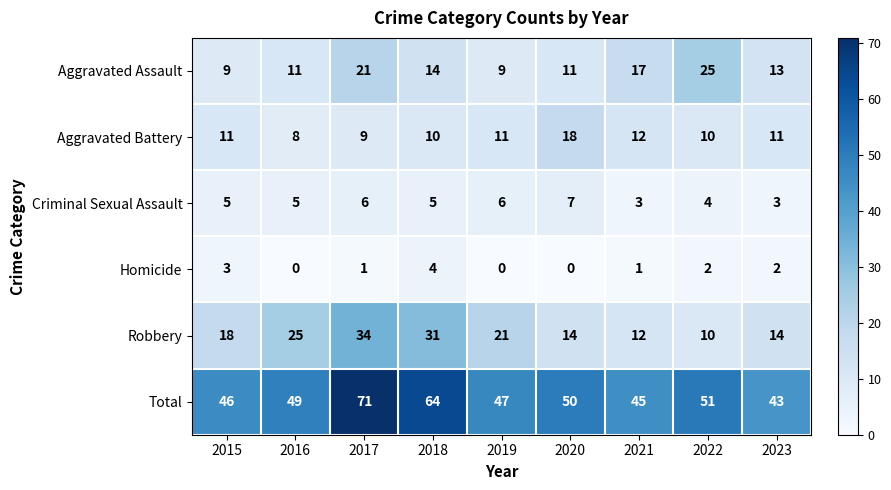

Between 2015 and 2018, which series saw the biggest shift?

Total